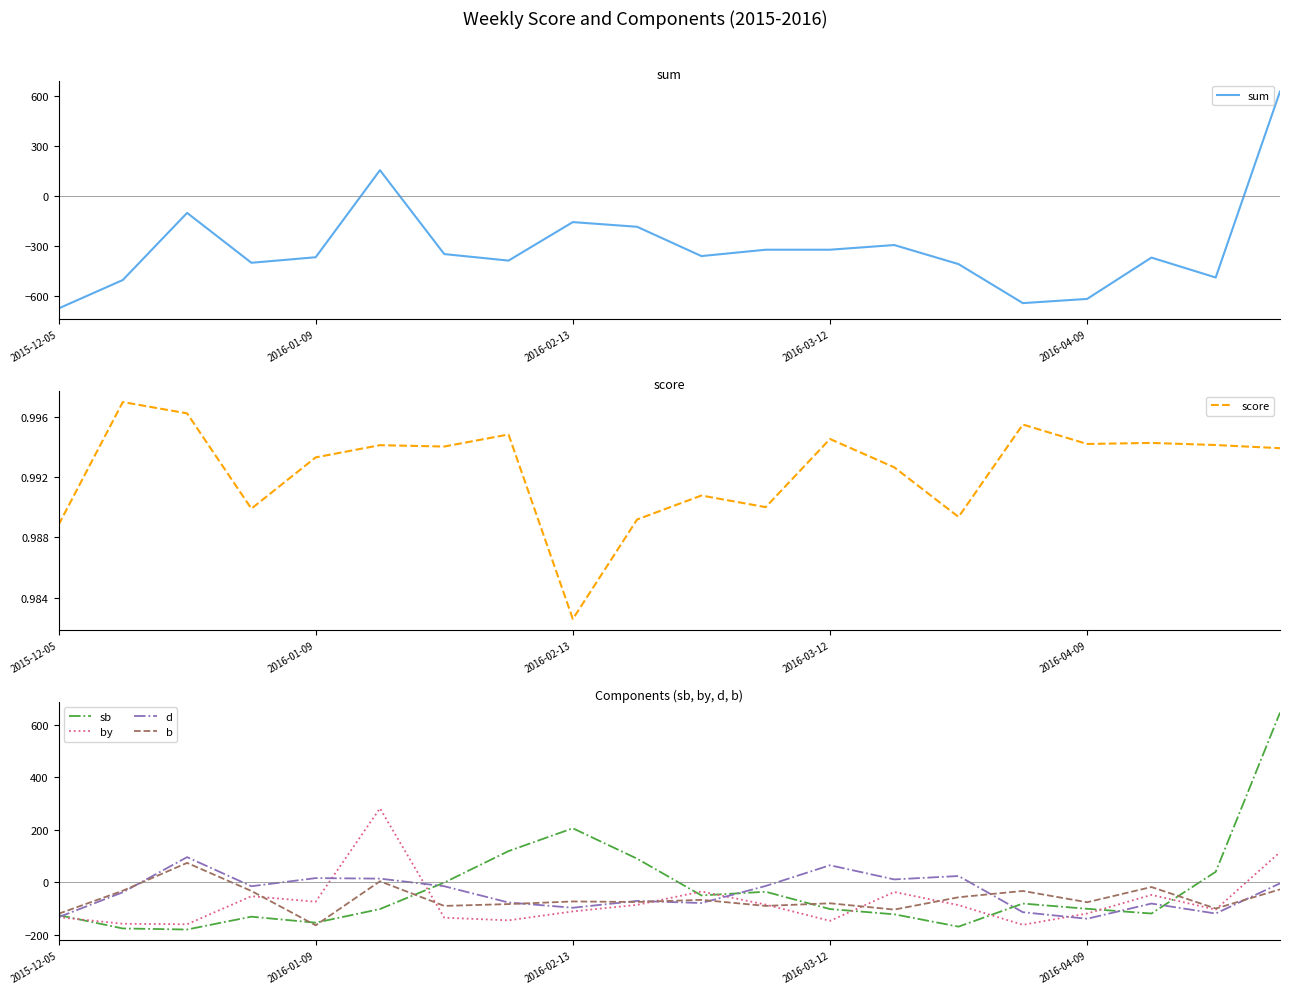

Reading left to right, transcribe all the data shown in this chart.

sum: -672.0	-502.0	-101.0	-399.0	-366.0	154.0	-347.0	-386.0	-156.0	-184.0	-359.0	-321.0	-321.0	-293.0	-407.0	-640.0	-615.0	-368.0	-487.0	624.0
score: 1.0	1.0	1.0	1.0	1.0	1.0	1.0	1.0	1.0	1.0	1.0	1.0	1.0	1.0	1.0	1.0	1.0	1.0	1.0	1.0
sb: -125.0	-176.0	-180.0	-131.0	-154.0	-102.0	-1.0	119.0	206.0	90.0	-50.0	-36.0	-102.0	-122.0	-169.0	-81.0	-101.0	-119.0	40.0	647.0
by: -133.0	-158.0	-160.0	-53.0	-74.0	282.0	-135.0	-145.0	-111.0	-86.0	-35.0	-85.0	-147.0	-37.0	-87.0	-162.0	-119.0	-48.0	-104.0	115.0
d: -133.0	-38.0	96.0	-15.0	16.0	14.0	-15.0	-77.0	-97.0	-71.0	-79.0	-14.0	65.0	11.0	24.0	-114.0	-139.0	-81.0	-119.0	-4.0
b: -120.0	-32.0	74.0	-33.0	-164.0	4.0	-90.0	-83.0	-73.0	-75.0	-67.0	-90.0	-80.0	-104.0	-57.0	-33.0	-76.0	-18.0	-100.0	-27.0